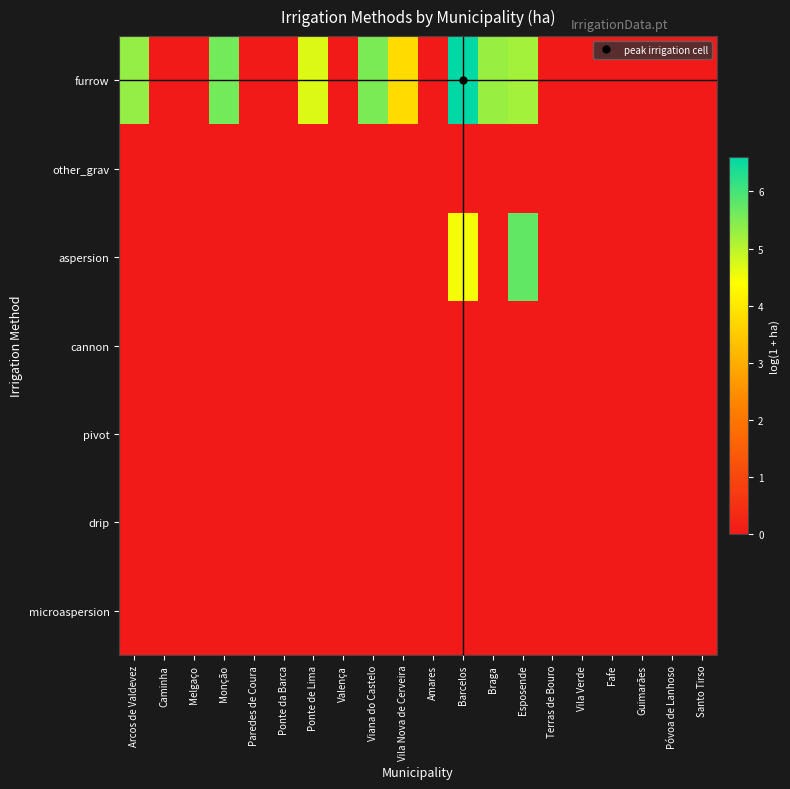

Reading left to right, what are all the values shown in this chart?

furrow: Arcos de Valdevez=5.3	Caminha=0.0	Melgaço=0.0	Monção=5.6	Paredes de Coura=0.0	Ponte da Barca=0.0	Ponte de Lima=4.7	Valença=0.0	Viana do Castelo=5.5	Vila Nova de Cerveira=3.8	Amares=0.0	Barcelos=6.6	Braga=5.3	Esposende=5.2	Terras de Bouro=0.0	Vila Verde=0.0	Fafe=0.0	Guimarães=0.0	Póvoa de Lanhoso=0.0	Santo Tirso=0.0
other_grav: Arcos de Valdevez=0.0	Caminha=0.0	Melgaço=0.0	Monção=0.0	Paredes de Coura=0.0	Ponte da Barca=0.0	Ponte de Lima=0.0	Valença=0.0	Viana do Castelo=0.0	Vila Nova de Cerveira=0.0	Amares=0.0	Barcelos=0.0	Braga=0.0	Esposende=0.0	Terras de Bouro=0.0	Vila Verde=0.0	Fafe=0.0	Guimarães=0.0	Póvoa de Lanhoso=0.0	Santo Tirso=0.0
aspersion: Arcos de Valdevez=0.0	Caminha=0.0	Melgaço=0.0	Monção=0.0	Paredes de Coura=0.0	Ponte da Barca=0.0	Ponte de Lima=0.0	Valença=0.0	Viana do Castelo=0.0	Vila Nova de Cerveira=0.0	Amares=0.0	Barcelos=4.5	Braga=0.0	Esposende=5.7	Terras de Bouro=0.0	Vila Verde=0.0	Fafe=0.0	Guimarães=0.0	Póvoa de Lanhoso=0.0	Santo Tirso=0.0
cannon: Arcos de Valdevez=0.0	Caminha=0.0	Melgaço=0.0	Monção=0.0	Paredes de Coura=0.0	Ponte da Barca=0.0	Ponte de Lima=0.0	Valença=0.0	Viana do Castelo=0.0	Vila Nova de Cerveira=0.0	Amares=0.0	Barcelos=0.0	Braga=0.0	Esposende=0.0	Terras de Bouro=0.0	Vila Verde=0.0	Fafe=0.0	Guimarães=0.0	Póvoa de Lanhoso=0.0	Santo Tirso=0.0
pivot: Arcos de Valdevez=0.0	Caminha=0.0	Melgaço=0.0	Monção=0.0	Paredes de Coura=0.0	Ponte da Barca=0.0	Ponte de Lima=0.0	Valença=0.0	Viana do Castelo=0.0	Vila Nova de Cerveira=0.0	Amares=0.0	Barcelos=0.0	Braga=0.0	Esposende=0.0	Terras de Bouro=0.0	Vila Verde=0.0	Fafe=0.0	Guimarães=0.0	Póvoa de Lanhoso=0.0	Santo Tirso=0.0
drip: Arcos de Valdevez=0.0	Caminha=0.0	Melgaço=0.0	Monção=0.0	Paredes de Coura=0.0	Ponte da Barca=0.0	Ponte de Lima=0.0	Valença=0.0	Viana do Castelo=0.0	Vila Nova de Cerveira=0.0	Amares=0.0	Barcelos=0.0	Braga=0.0	Esposende=0.0	Terras de Bouro=0.0	Vila Verde=0.0	Fafe=0.0	Guimarães=0.0	Póvoa de Lanhoso=0.0	Santo Tirso=0.0
microaspersion: Arcos de Valdevez=0.0	Caminha=0.0	Melgaço=0.0	Monção=0.0	Paredes de Coura=0.0	Ponte da Barca=0.0	Ponte de Lima=0.0	Valença=0.0	Viana do Castelo=0.0	Vila Nova de Cerveira=0.0	Amares=0.0	Barcelos=0.0	Braga=0.0	Esposende=0.0	Terras de Bouro=0.0	Vila Verde=0.0	Fafe=0.0	Guimarães=0.0	Póvoa de Lanhoso=0.0	Santo Tirso=0.0